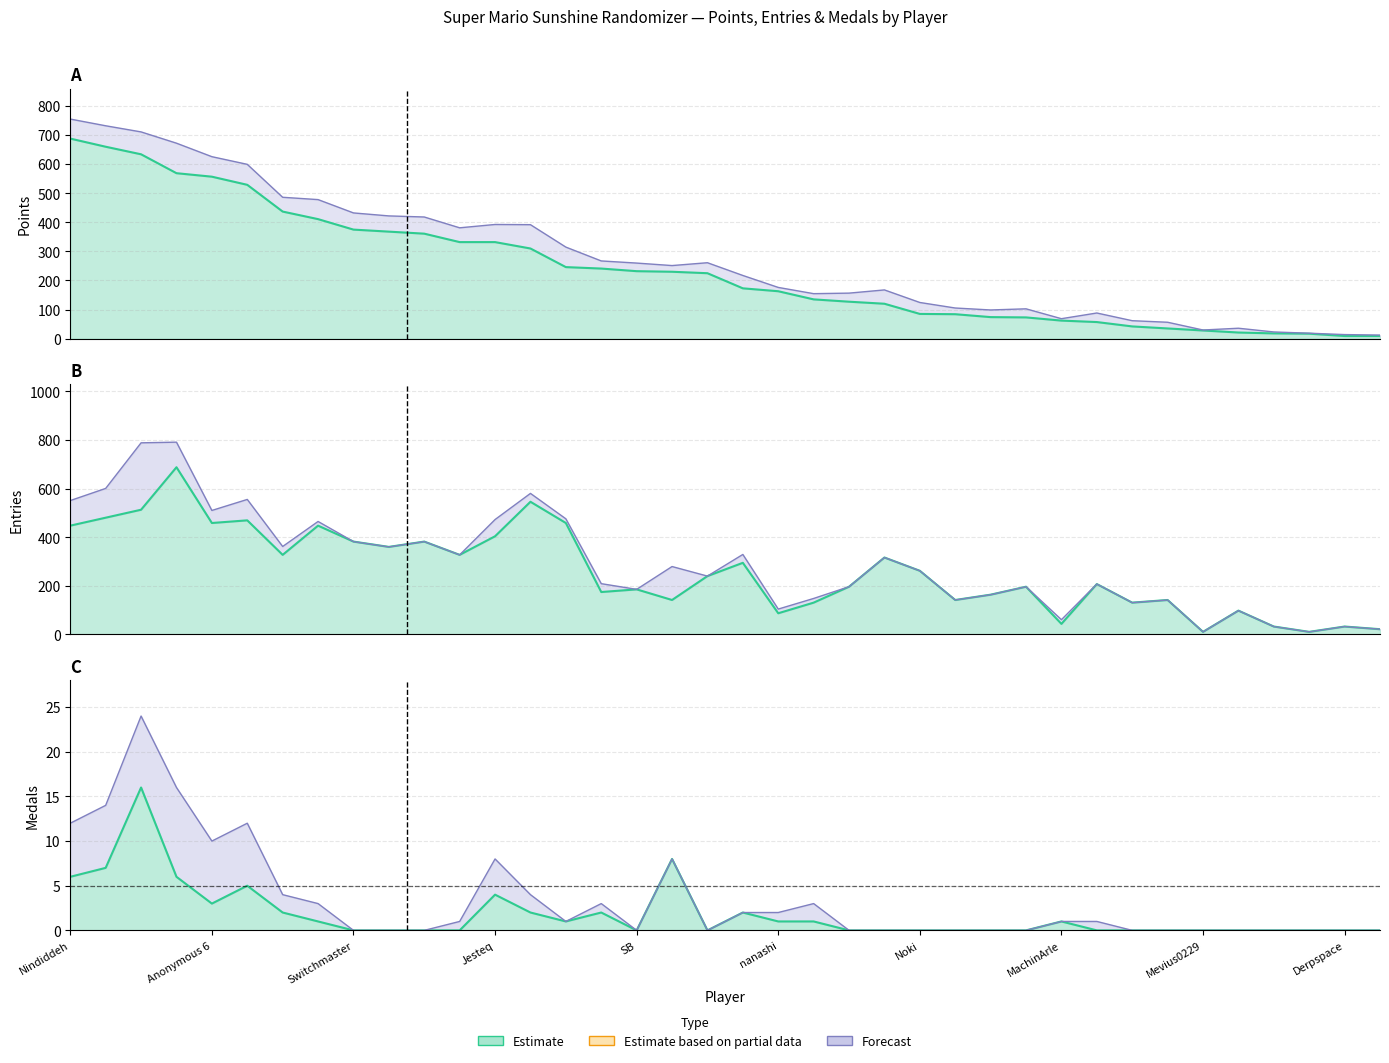

What is the label of the 2nd point from the right?

Derpspace